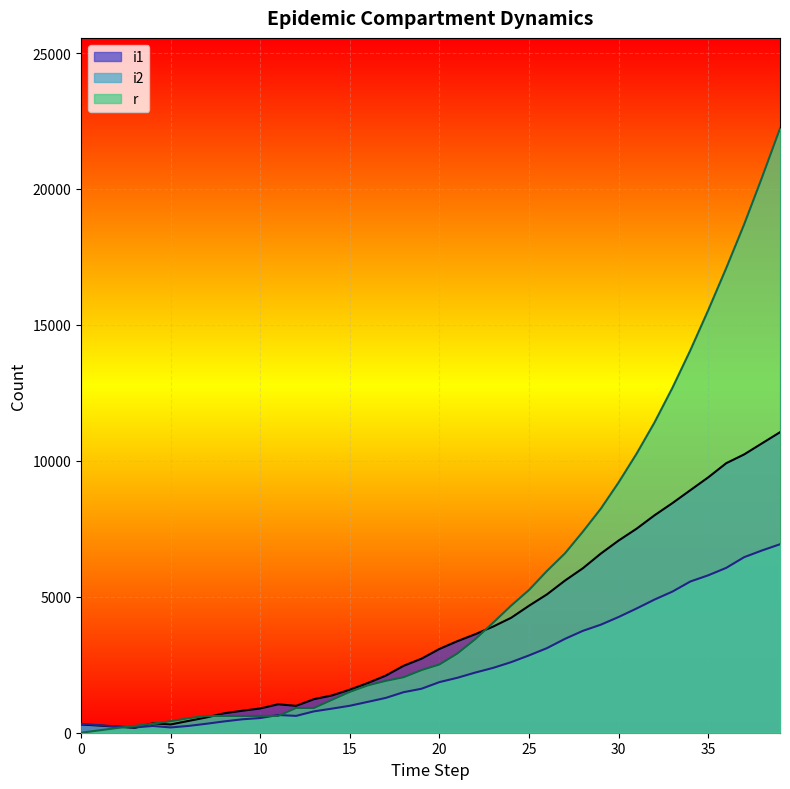

True or false: i2 and i1 cross at least once.

True